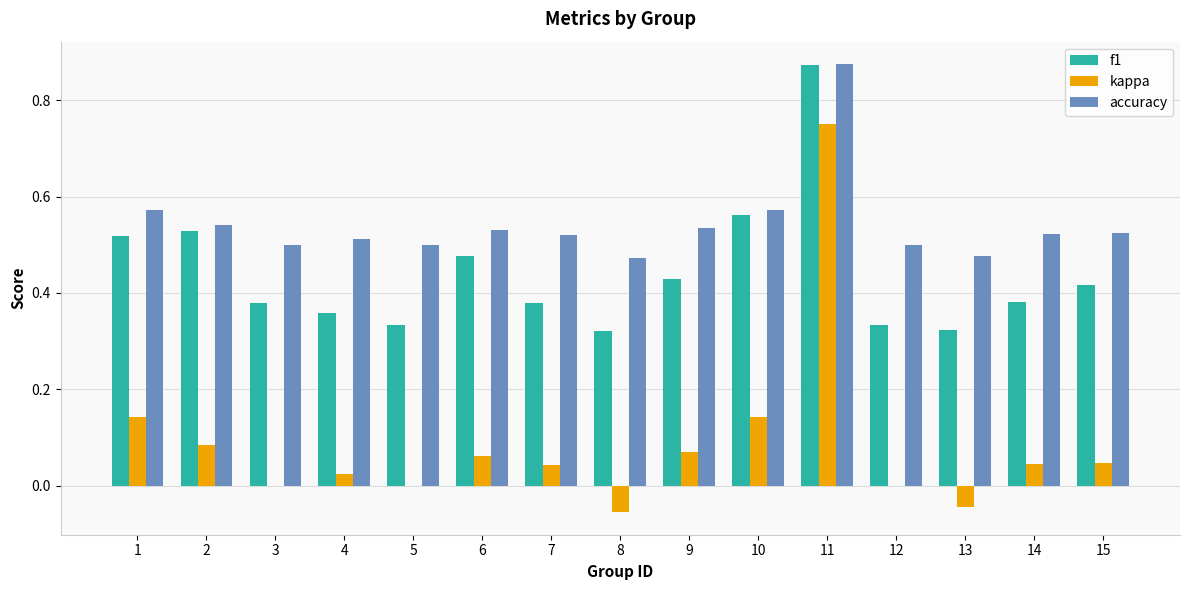

The kappa series shows 0.0 at 6. True or false?

False